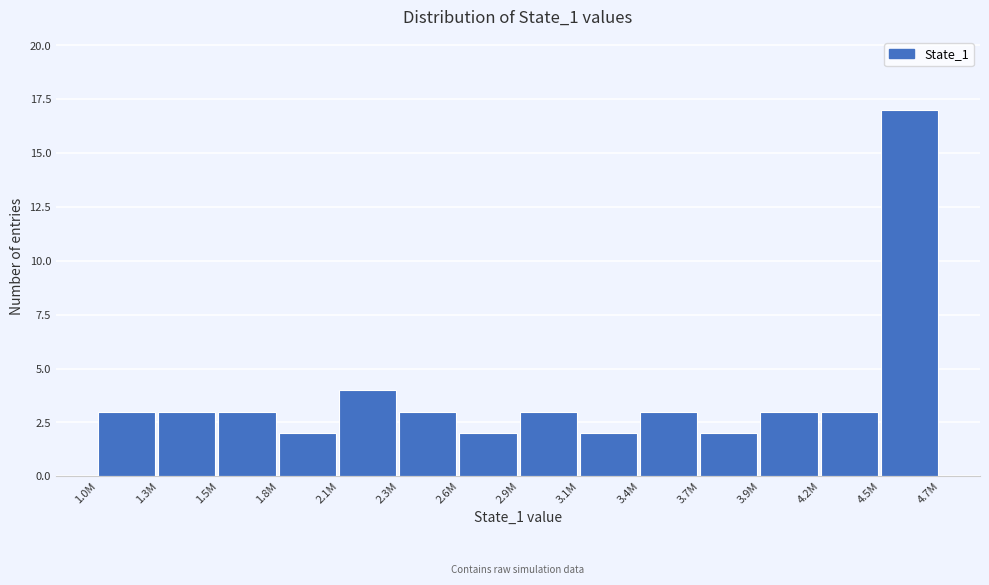

Reading right to left, transcribe all the data shown in this chart.

4.5M=17	4.2M=3	3.9M=3	3.7M=2	3.4M=3	3.1M=2	2.9M=3	2.6M=2	2.3M=3	2.1M=4	1.8M=2	1.5M=3	1.3M=3	1.0M=3